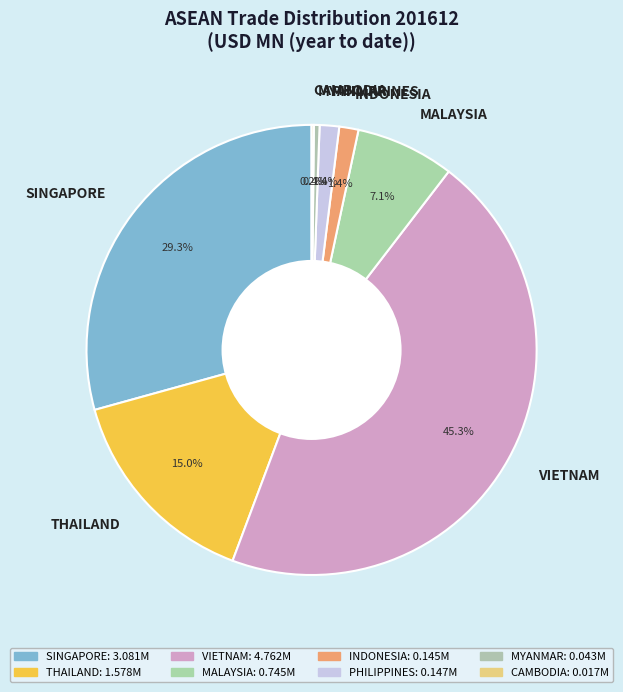

Which slice is the largest?

VIETNAM